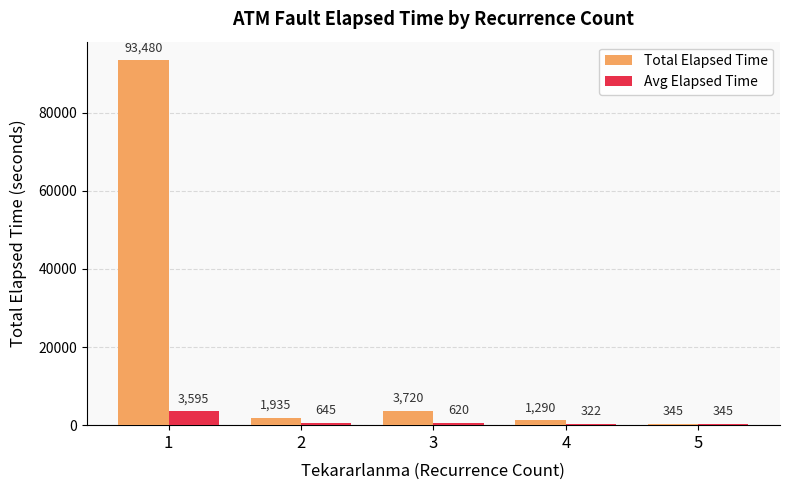

How many bars are there in total?

10